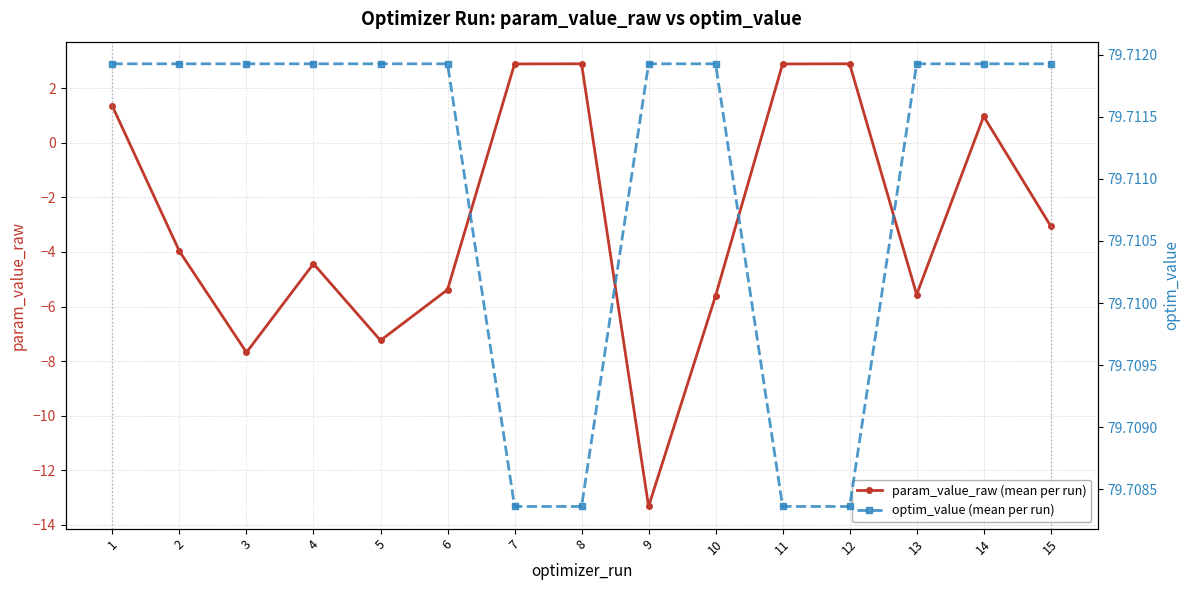

The value of optim_value (mean per run) at 10 is 79.7. True or false?

True